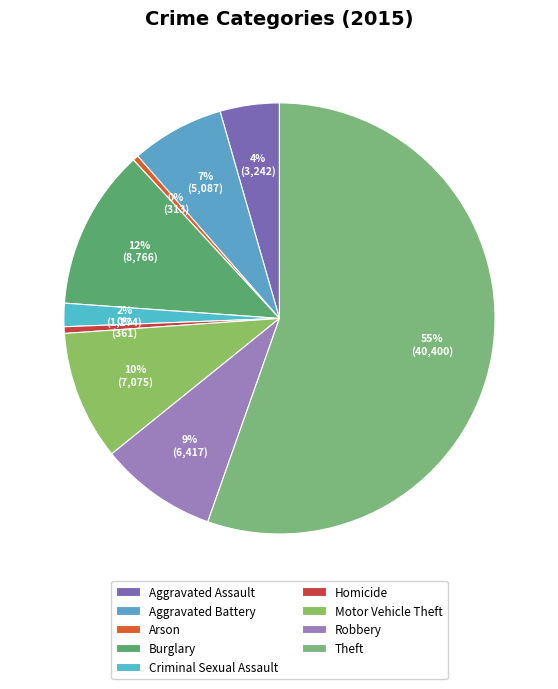

Which category has the smallest portion of the pie?

Arson